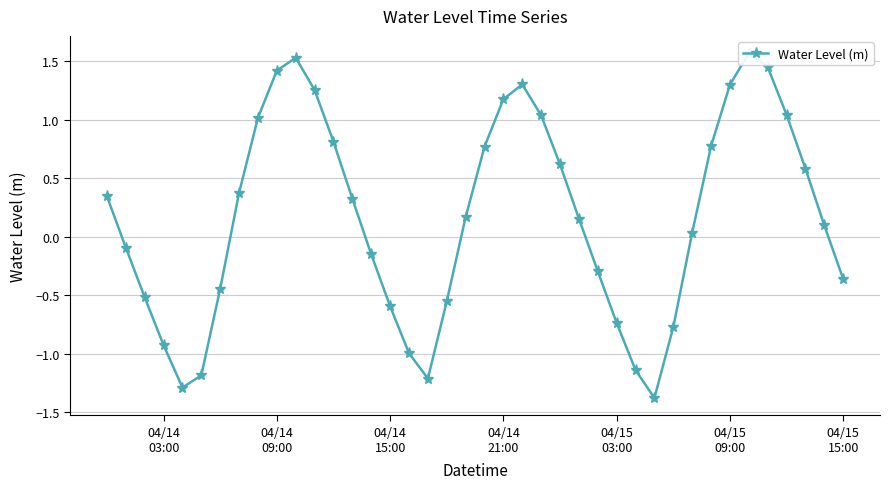

True or false: there are more than 2 points higher than both neighbors.

True